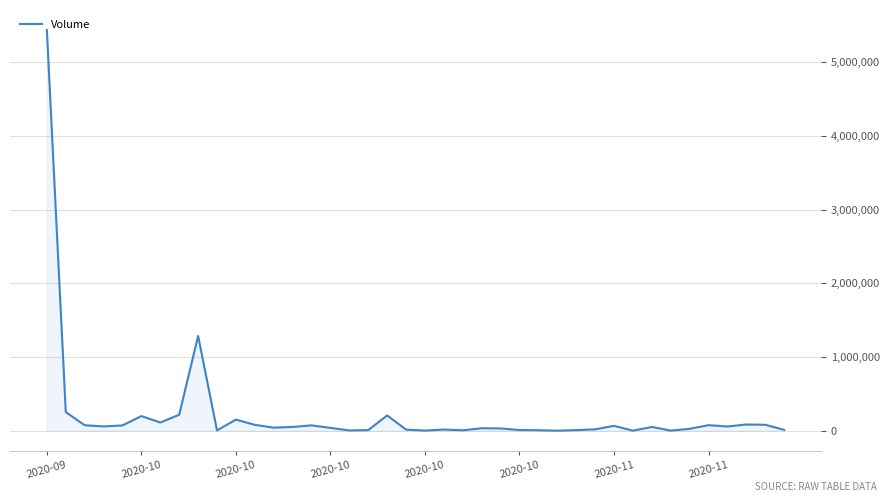

What is the maximum value shown in the chart?

5439100